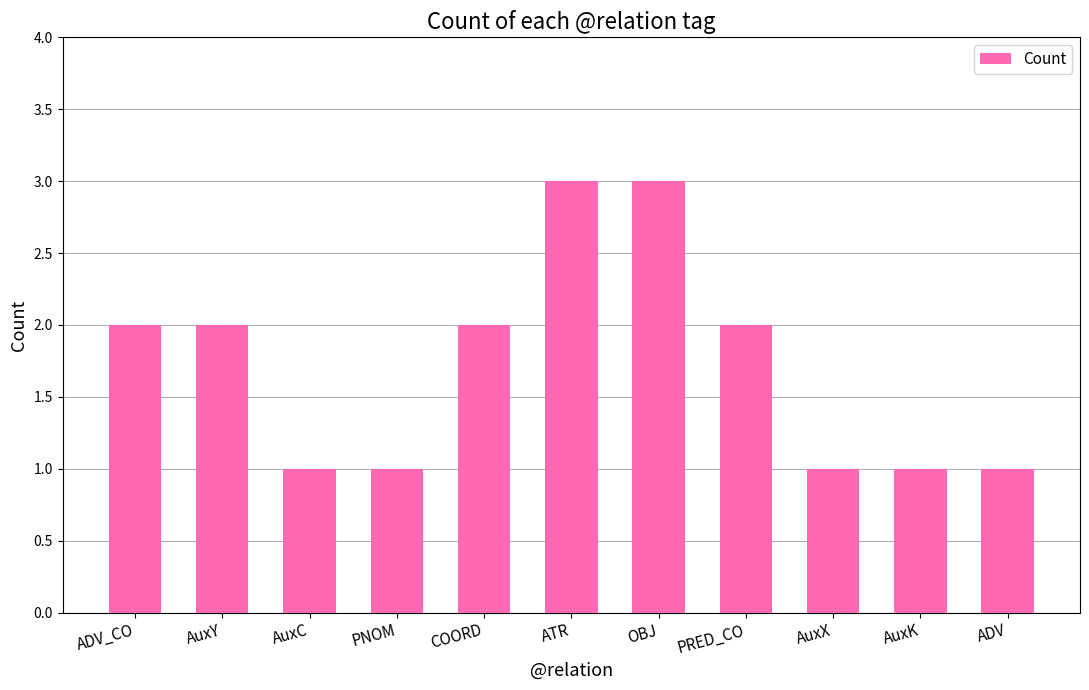

Is it true that the value at OBJ is 3?

True